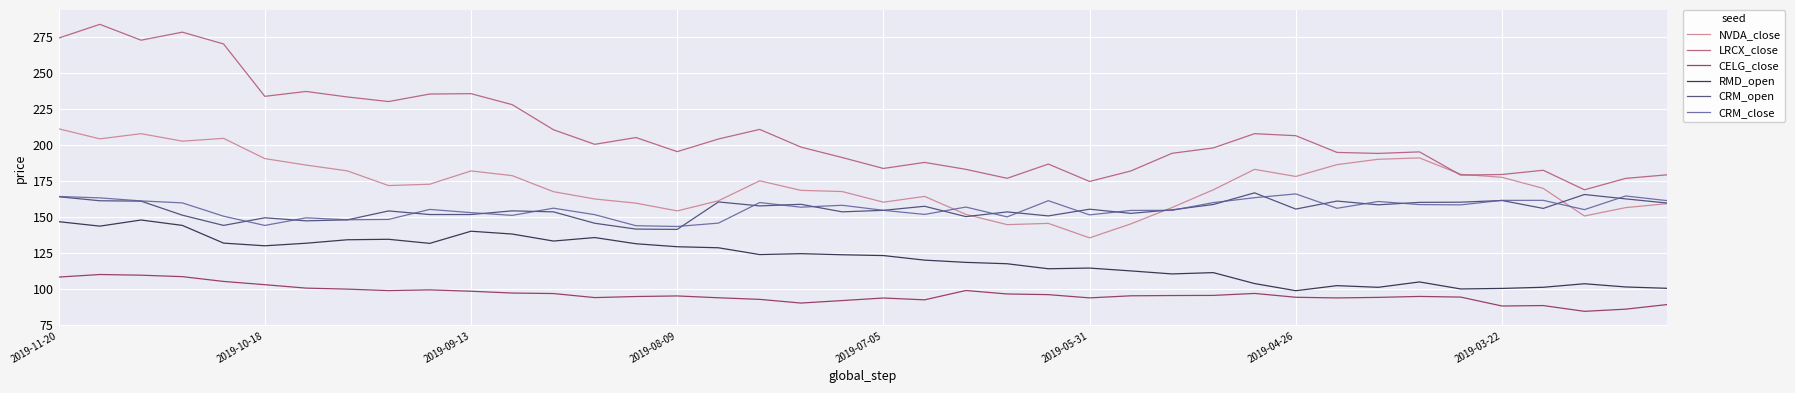

True or false: NVDA_close and CELG_close cross at least once.

False